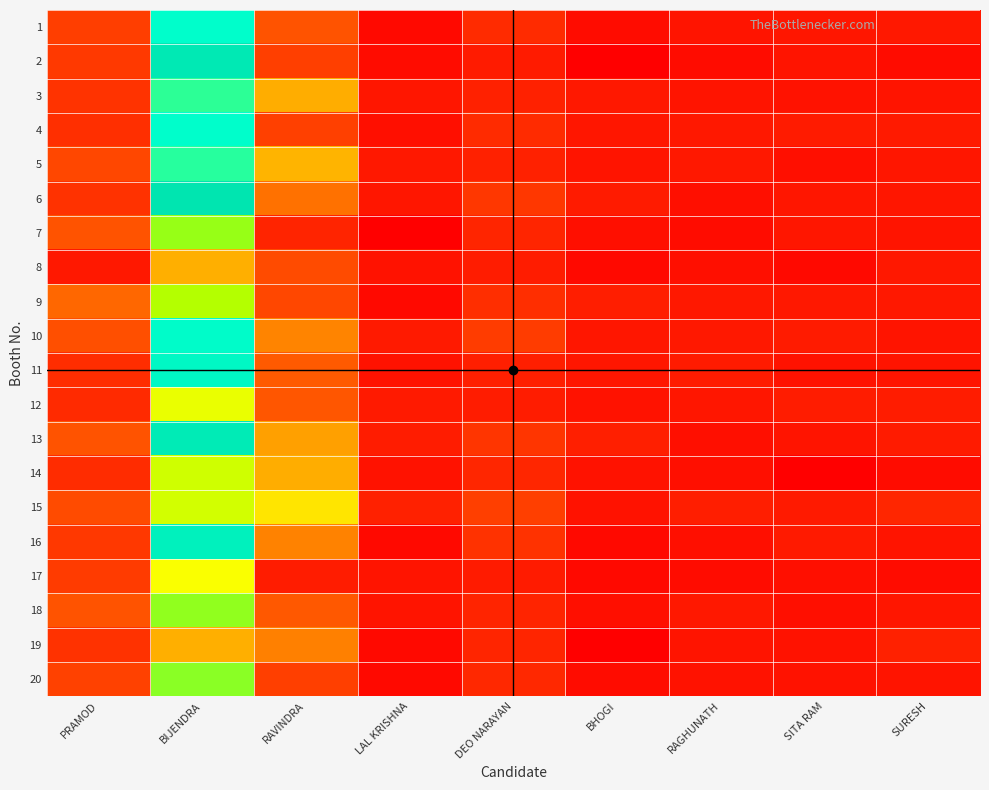

Reading left to right, extract all data points from this chart.

1: PRAMOD=45	BIJENDRA=447	RAVINDRA=66	LAL KRISHNA=1	DEO NARAYAN=22	BHOGI=2	RAGHUNATH=5	SITA RAM=6	SURESH=7
2: PRAMOD=39	BIJENDRA=583	RAVINDRA=46	LAL KRISHNA=2	DEO NARAYAN=9	BHOGI=0	RAGHUNATH=2	SITA RAM=5	SURESH=2
3: PRAMOD=31	BIJENDRA=416	RAVINDRA=161	LAL KRISHNA=6	DEO NARAYAN=13	BHOGI=7	RAGHUNATH=5	SITA RAM=4	SURESH=5
4: PRAMOD=27	BIJENDRA=445	RAVINDRA=48	LAL KRISHNA=3	DEO NARAYAN=22	BHOGI=6	RAGHUNATH=7	SITA RAM=9	SURESH=8
5: PRAMOD=58	BIJENDRA=420	RAVINDRA=168	LAL KRISHNA=7	DEO NARAYAN=13	BHOGI=5	RAGHUNATH=7	SITA RAM=3	SURESH=6
6: PRAMOD=30	BIJENDRA=613	RAVINDRA=94	LAL KRISHNA=6	DEO NARAYAN=35	BHOGI=9	RAGHUNATH=3	SITA RAM=6	SURESH=6
7: PRAMOD=66	BIJENDRA=354	RAVINDRA=15	LAL KRISHNA=0	DEO NARAYAN=17	BHOGI=3	RAGHUNATH=2	SITA RAM=6	SURESH=5
8: PRAMOD=7	BIJENDRA=163	RAVINDRA=61	LAL KRISHNA=4	DEO NARAYAN=10	BHOGI=1	RAGHUNATH=3	SITA RAM=1	SURESH=7
9: PRAMOD=86	BIJENDRA=333	RAVINDRA=58	LAL KRISHNA=1	DEO NARAYAN=26	BHOGI=11	RAGHUNATH=7	SITA RAM=7	SURESH=7
10: PRAMOD=63	BIJENDRA=456	RAVINDRA=115	LAL KRISHNA=8	DEO NARAYAN=43	BHOGI=6	RAGHUNATH=7	SITA RAM=9	SURESH=5
11: PRAMOD=25	BIJENDRA=485	RAVINDRA=73	LAL KRISHNA=4	DEO NARAYAN=12	BHOGI=6	RAGHUNATH=9	SITA RAM=4	SURESH=5
12: PRAMOD=21	BIJENDRA=278	RAVINDRA=70	LAL KRISHNA=8	DEO NARAYAN=10	BHOGI=4	RAGHUNATH=6	SITA RAM=10	SURESH=10
13: PRAMOD=66	BIJENDRA=570	RAVINDRA=148	LAL KRISHNA=10	DEO NARAYAN=33	BHOGI=12	RAGHUNATH=3	SITA RAM=5	SURESH=9
14: PRAMOD=23	BIJENDRA=305	RAVINDRA=162	LAL KRISHNA=4	DEO NARAYAN=18	BHOGI=4	RAGHUNATH=3	SITA RAM=0	SURESH=2
15: PRAMOD=60	BIJENDRA=300	RAVINDRA=227	LAL KRISHNA=13	DEO NARAYAN=46	BHOGI=4	RAGHUNATH=11	SITA RAM=8	SURESH=18
16: PRAMOD=38	BIJENDRA=525	RAVINDRA=112	LAL KRISHNA=1	DEO NARAYAN=30	BHOGI=1	RAGHUNATH=3	SITA RAM=8	SURESH=5
17: PRAMOD=41	BIJENDRA=262	RAVINDRA=10	LAL KRISHNA=5	DEO NARAYAN=9	BHOGI=1	RAGHUNATH=2	SITA RAM=3	SURESH=2
18: PRAMOD=67	BIJENDRA=356	RAVINDRA=72	LAL KRISHNA=5	DEO NARAYAN=15	BHOGI=3	RAGHUNATH=7	SITA RAM=3	SURESH=6
19: PRAMOD=30	BIJENDRA=165	RAVINDRA=110	LAL KRISHNA=1	DEO NARAYAN=17	BHOGI=0	RAGHUNATH=5	SITA RAM=4	SURESH=13
20: PRAMOD=51	BIJENDRA=362	RAVINDRA=47	LAL KRISHNA=1	DEO NARAYAN=19	BHOGI=2	RAGHUNATH=4	SITA RAM=4	SURESH=5